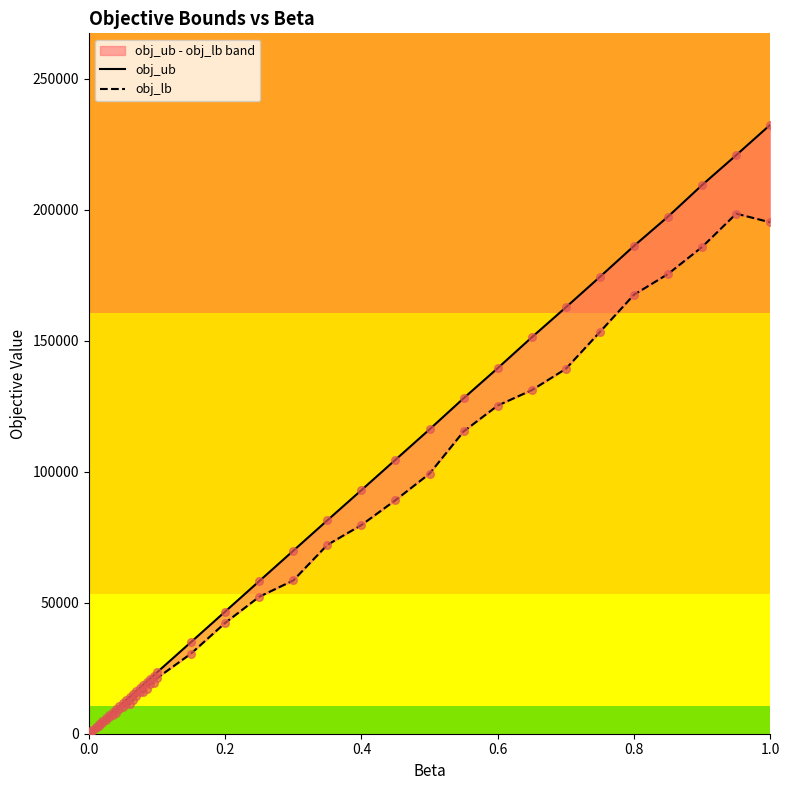

Which series has the largest total across all categories?

obj_ub